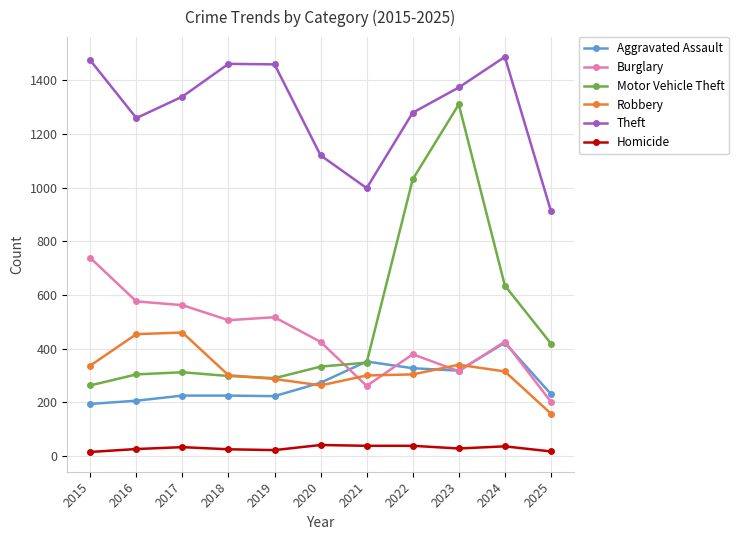

How many data points does each series have?

11